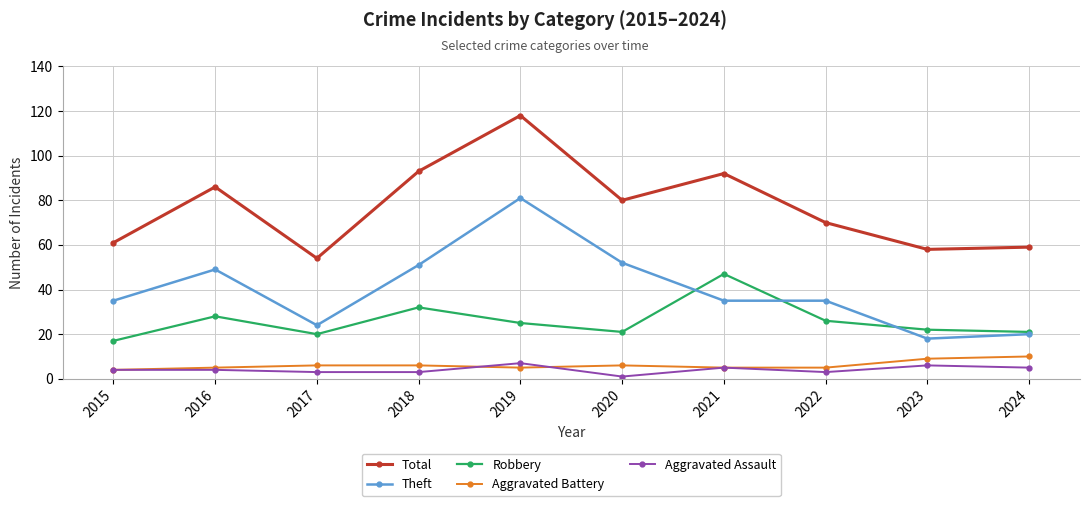

True or false: Robbery has more than 2 interior local peaks.

True